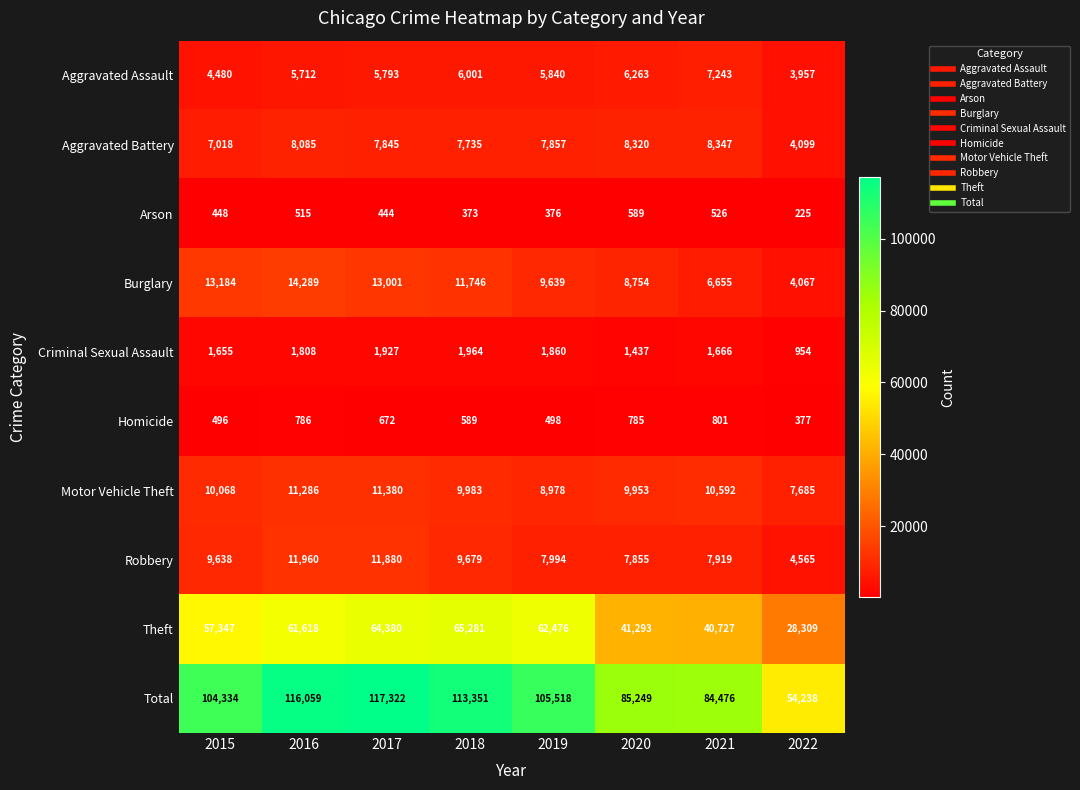

What is the sum of all Aggravated Assault values?

45289